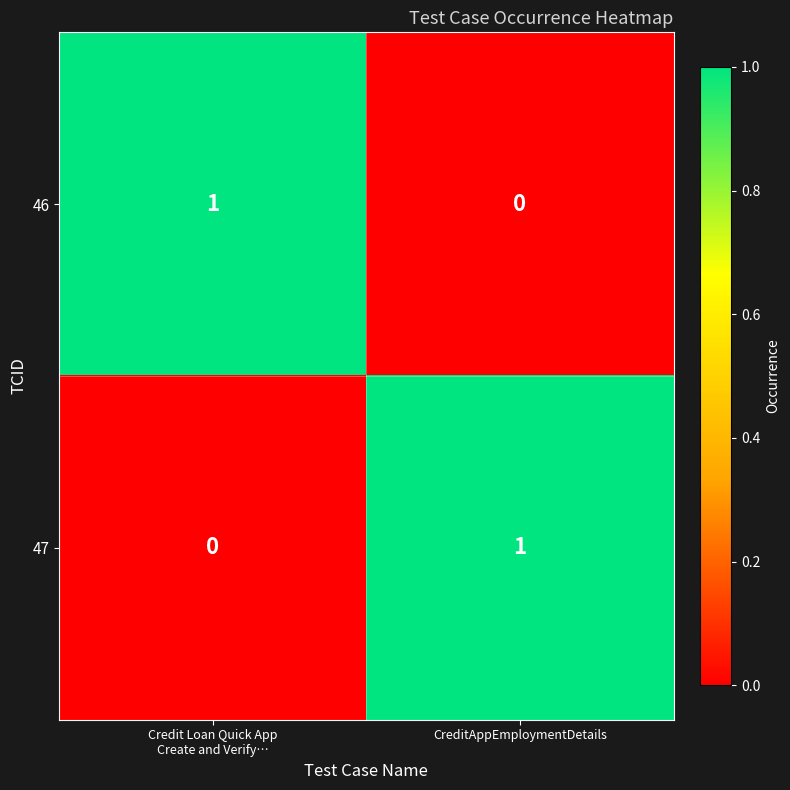

At which label is 46 closest to 0?

CreditAppEmploymentDetails